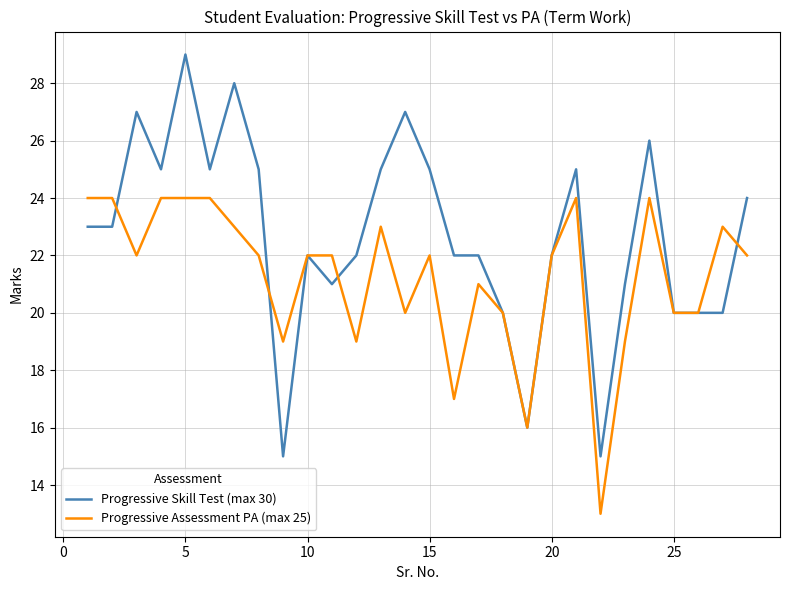

List the series in order of their overall mean, lowest first.

Progressive Assessment PA (max 25), Progressive Skill Test (max 30)